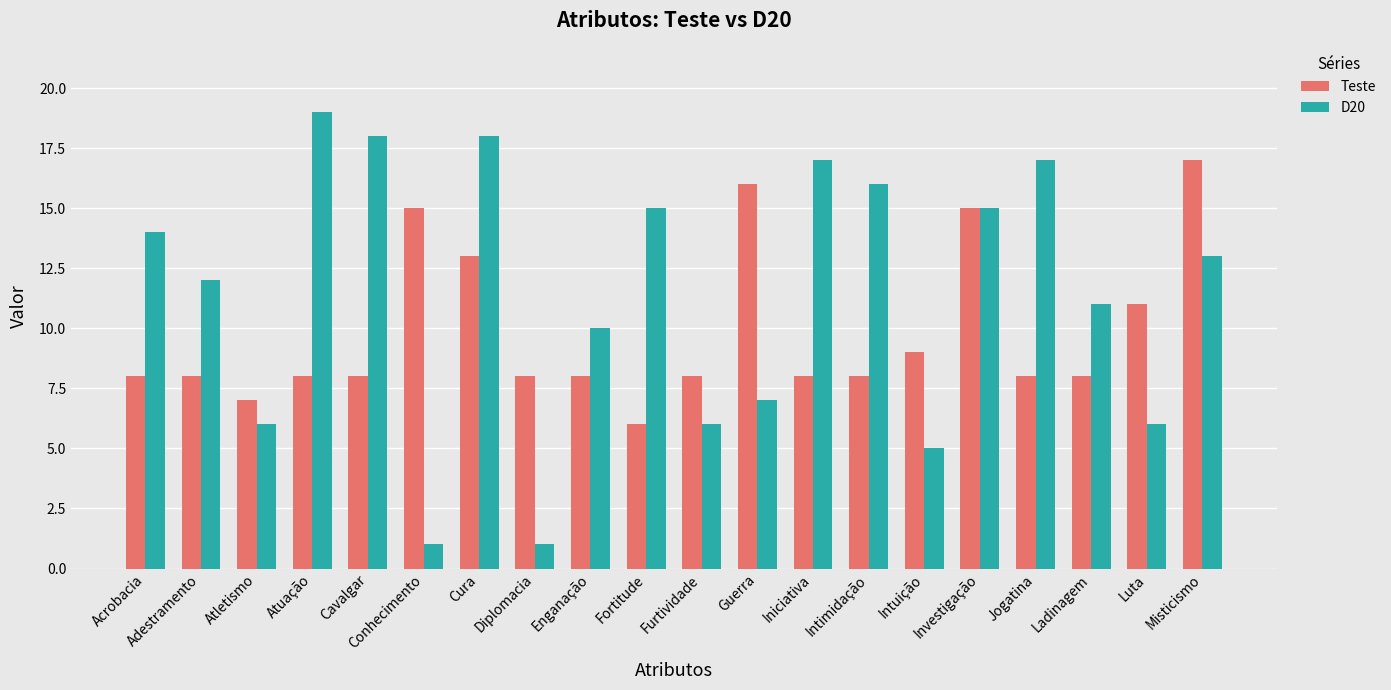

Reading left to right, list all the values displayed in this chart.

Teste: Acrobacia=8	Adestramento=8	Atletismo=7	Atuação=8	Cavalgar=8	Conhecimento=15	Cura=13	Diplomacia=8	Enganação=8	Fortitude=6	Furtividade=8	Guerra=16	Iniciativa=8	Intimidação=8	Intuição=9	Investigação=15	Jogatina=8	Ladinagem=8	Luta=11	Misticismo=17
D20: Acrobacia=14	Adestramento=12	Atletismo=6	Atuação=19	Cavalgar=18	Conhecimento=1	Cura=18	Diplomacia=1	Enganação=10	Fortitude=15	Furtividade=6	Guerra=7	Iniciativa=17	Intimidação=16	Intuição=5	Investigação=15	Jogatina=17	Ladinagem=11	Luta=6	Misticismo=13